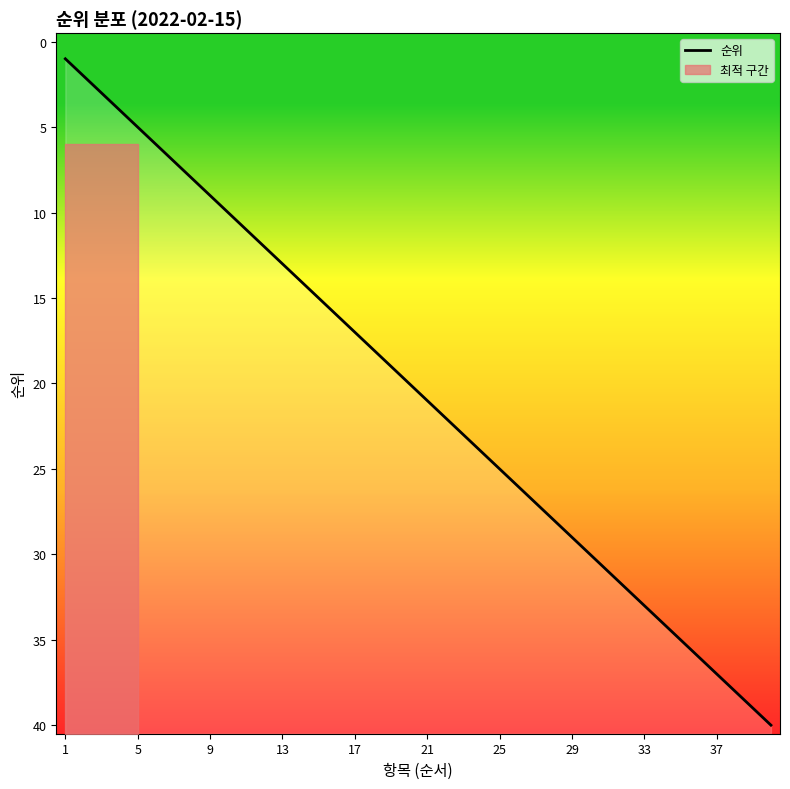

Reading left to right, extract all data points from this chart.

1	2	3	4	5	6	7	8	9	10	11	12	13	14	15	16	17	18	19	20	21	22	23	24	25	26	27	28	29	30	31	32	33	34	35	36	37	38	39	40